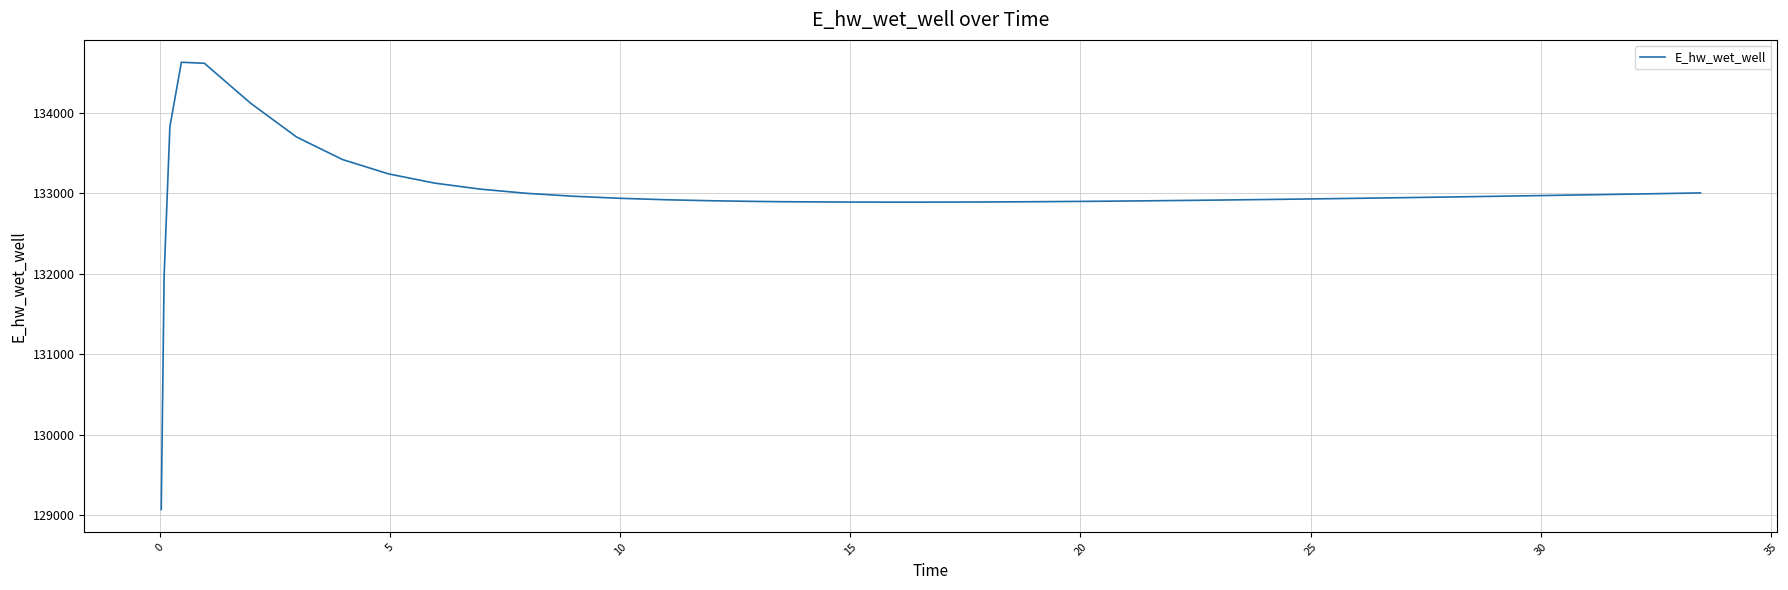

What is the smallest value displayed?

129070.3